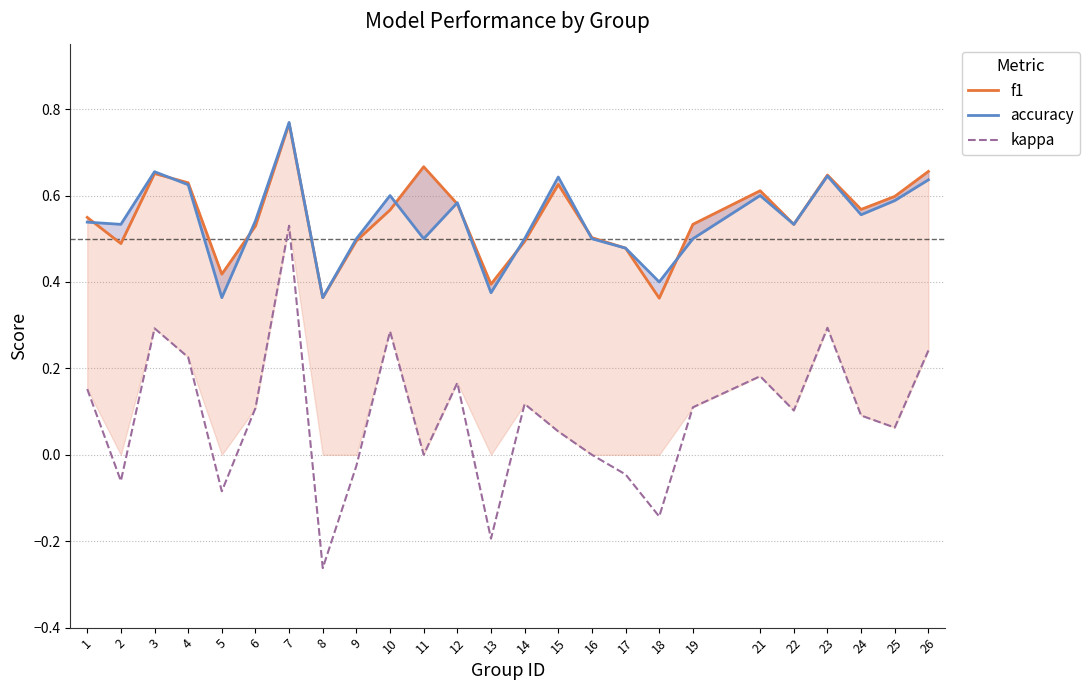

What is the maximum value shown in the chart?

0.8